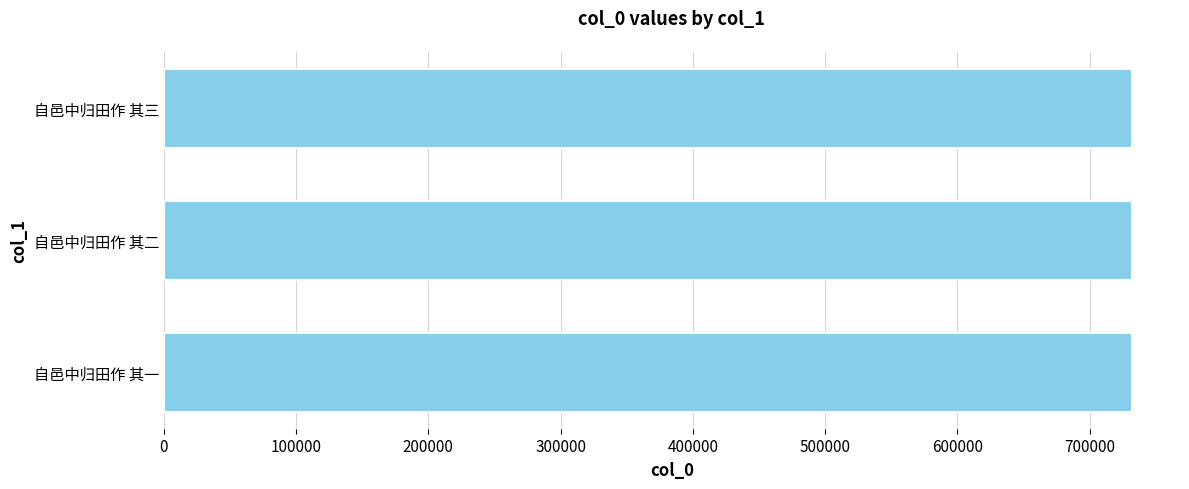

True or false: the data shows 731817 at 自邑中归田作 其二.

True